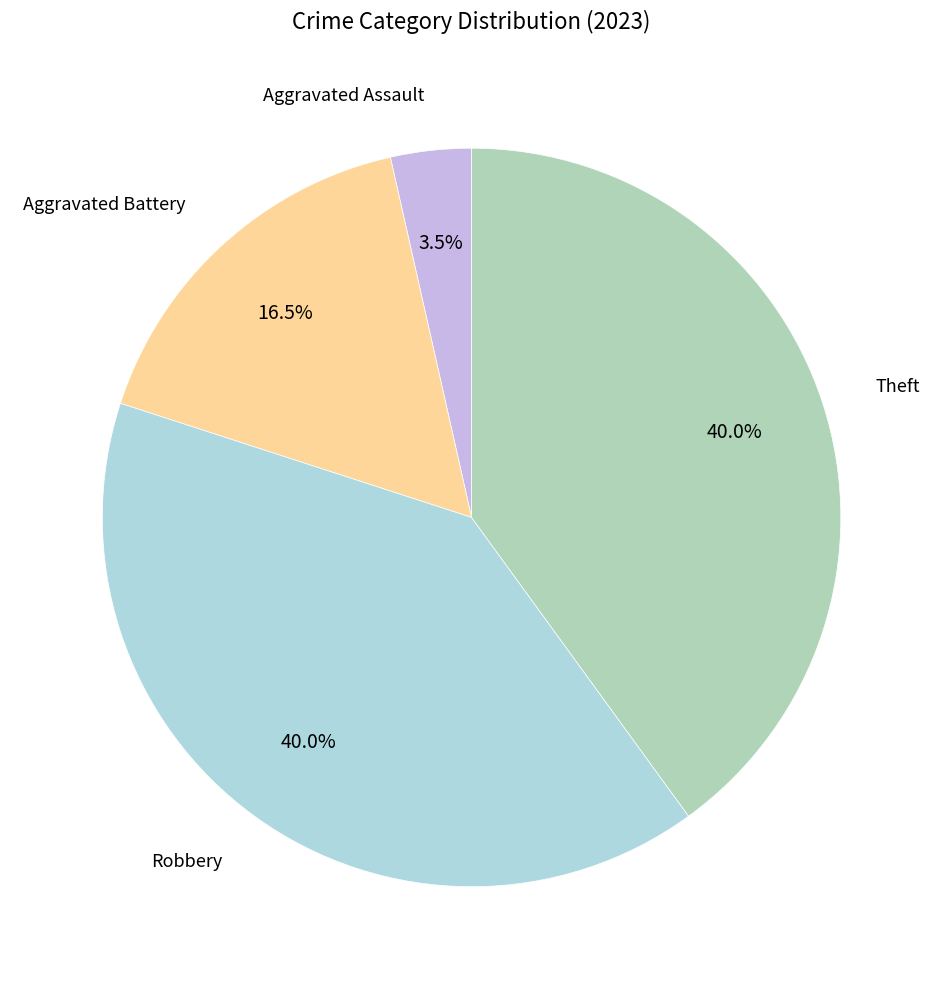

What is the ratio of the value at Aggravated Battery to the value at Aggravated Assault?

4.7